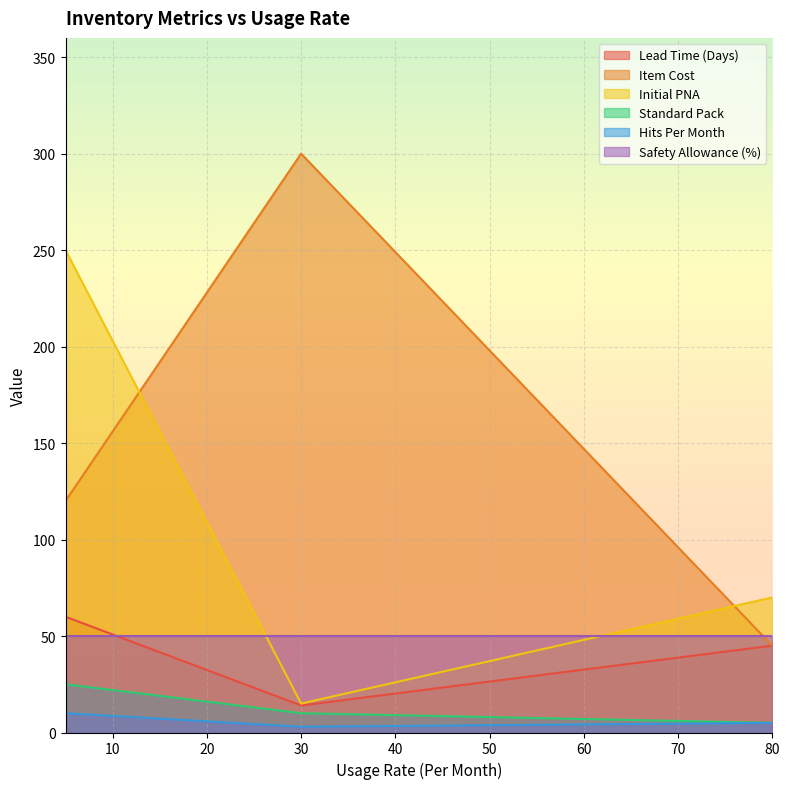

What is the difference between the highest and lowest values at 80?

65